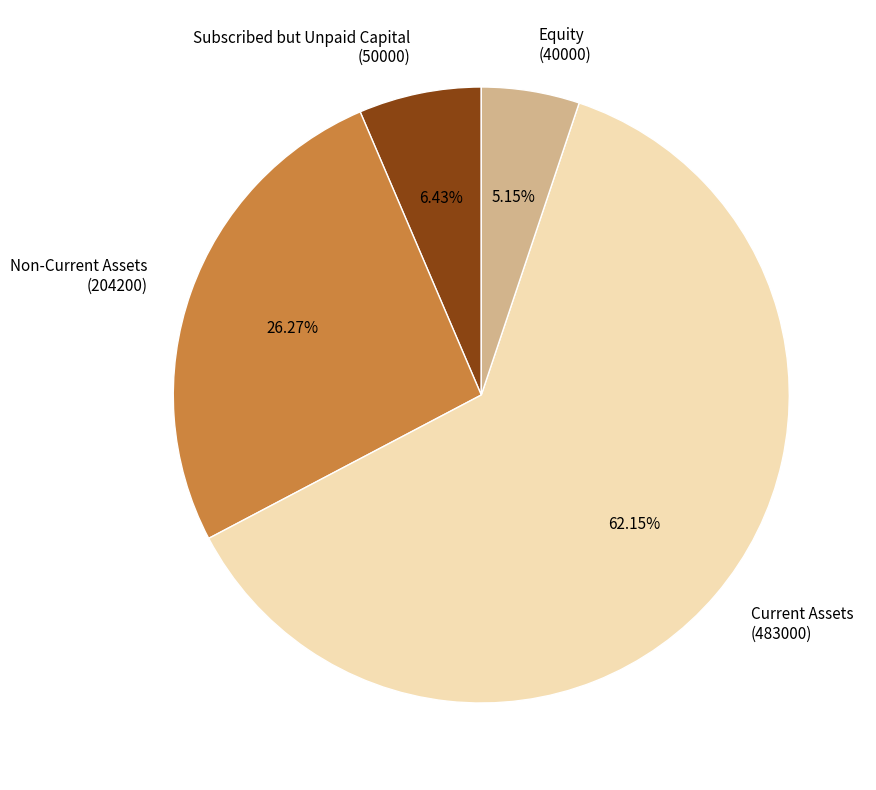

How many segments does this pie chart have?

4